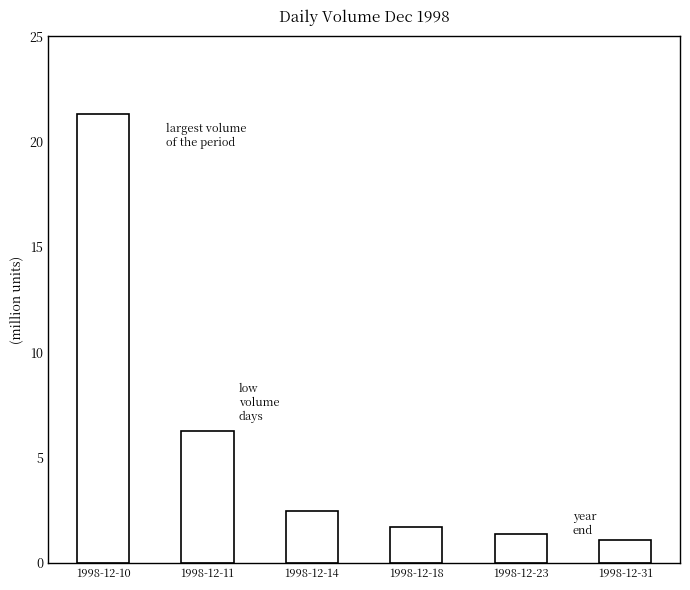

What is the value of the 1st bar from the left?

21.3